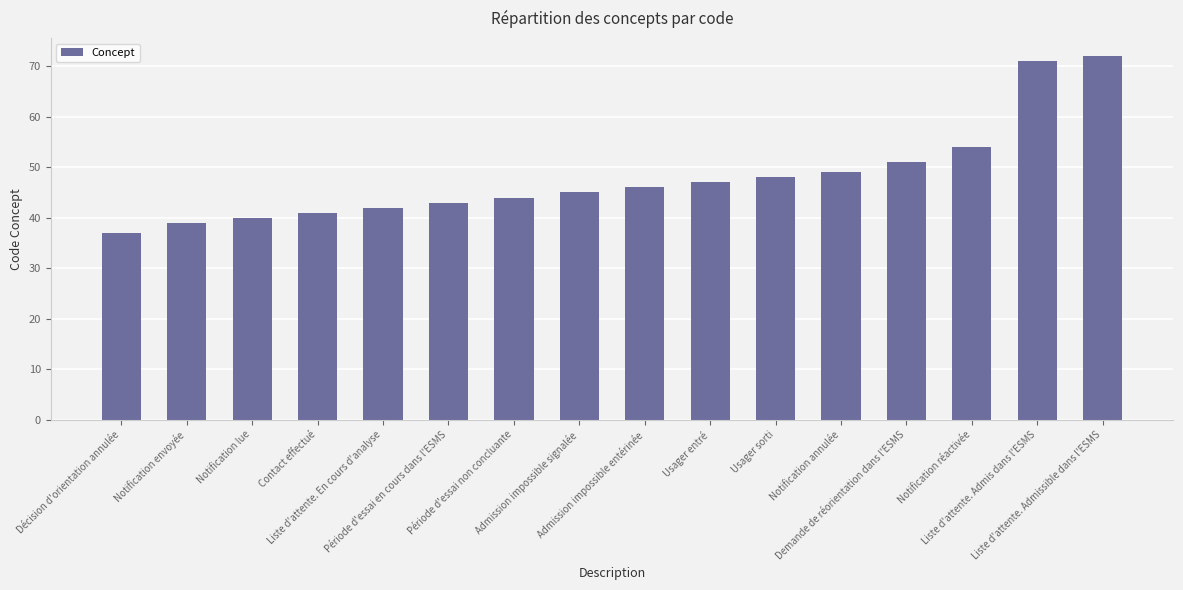

Which category has the highest value across all series?

Liste d'attente. Admissible dans l'ESMS